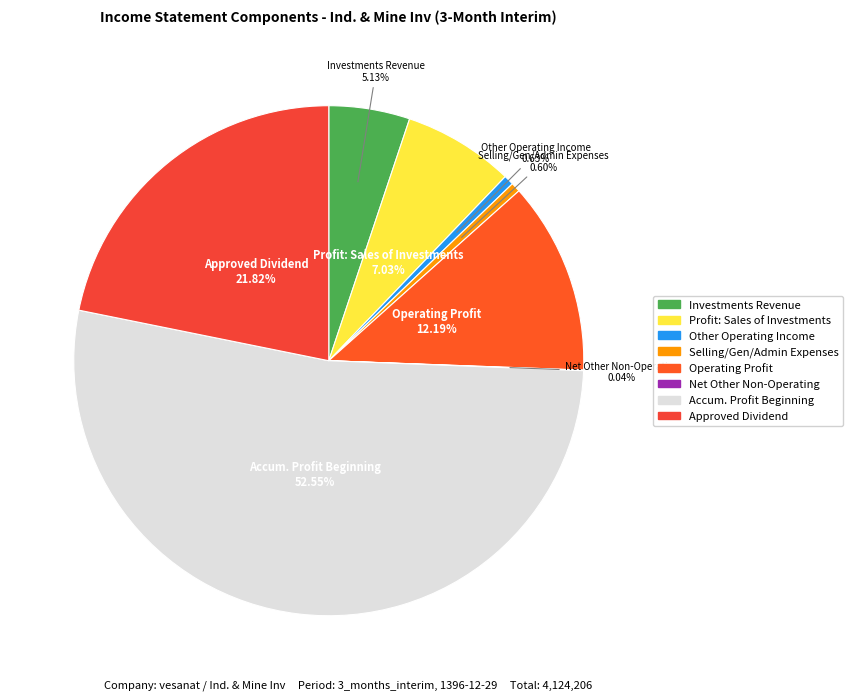

Count the number of slices in the pie.

8